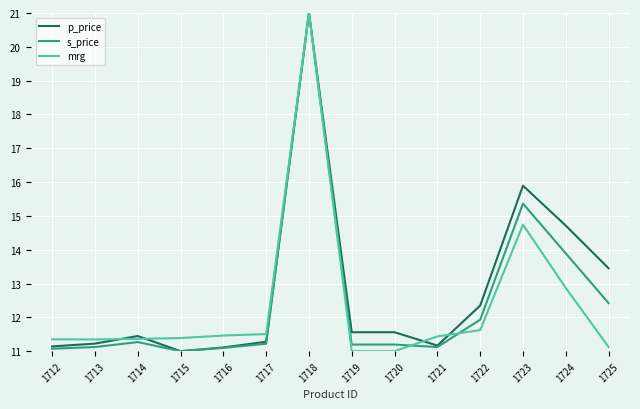

How many series are shown in this chart?

3